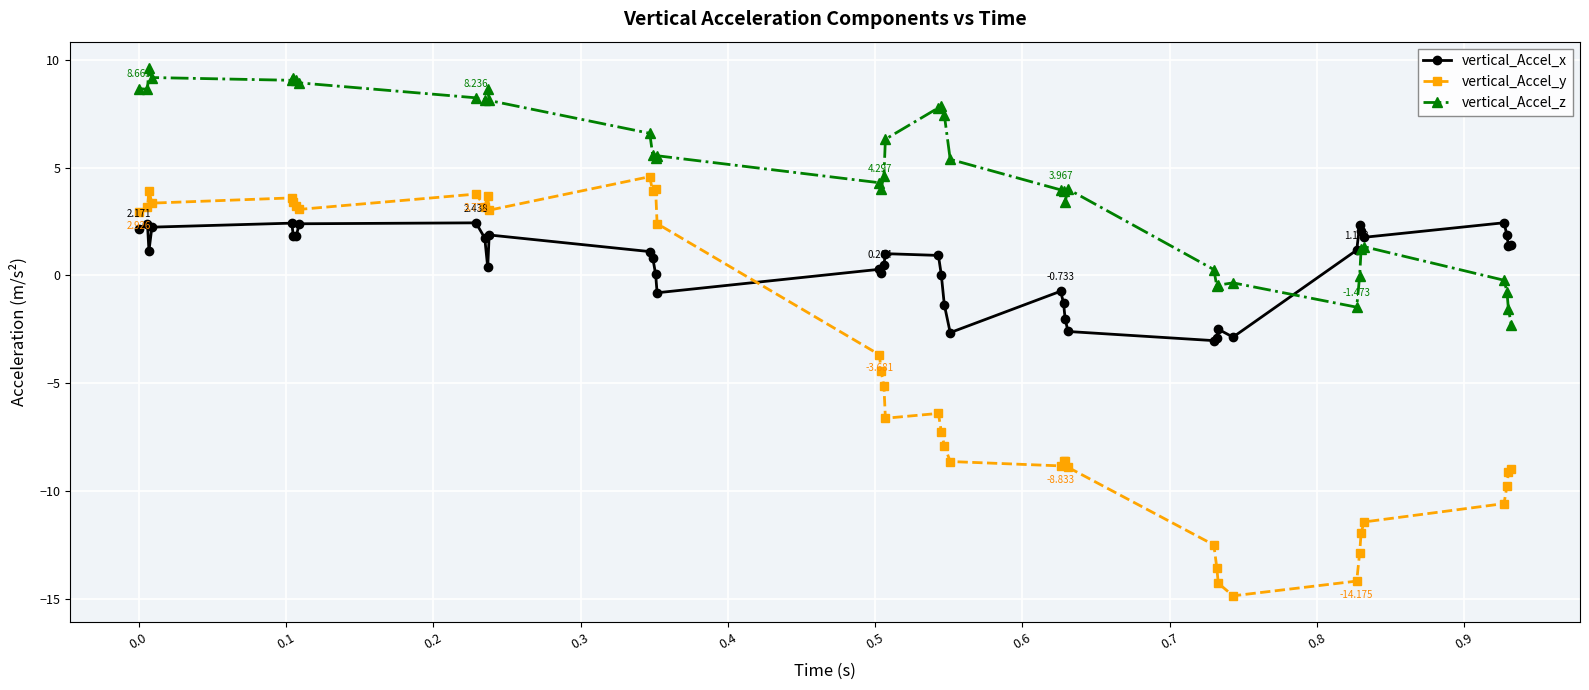

Which series ends up on top after the final intersection of vertical_Accel_x and vertical_Accel_z?

vertical_Accel_x